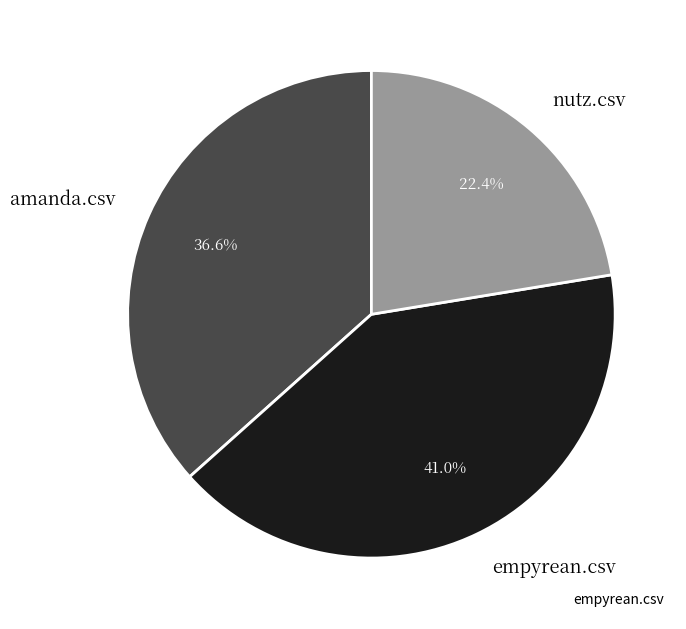

What percentage do amanda.csv and nutz.csv together represent?

59.0%